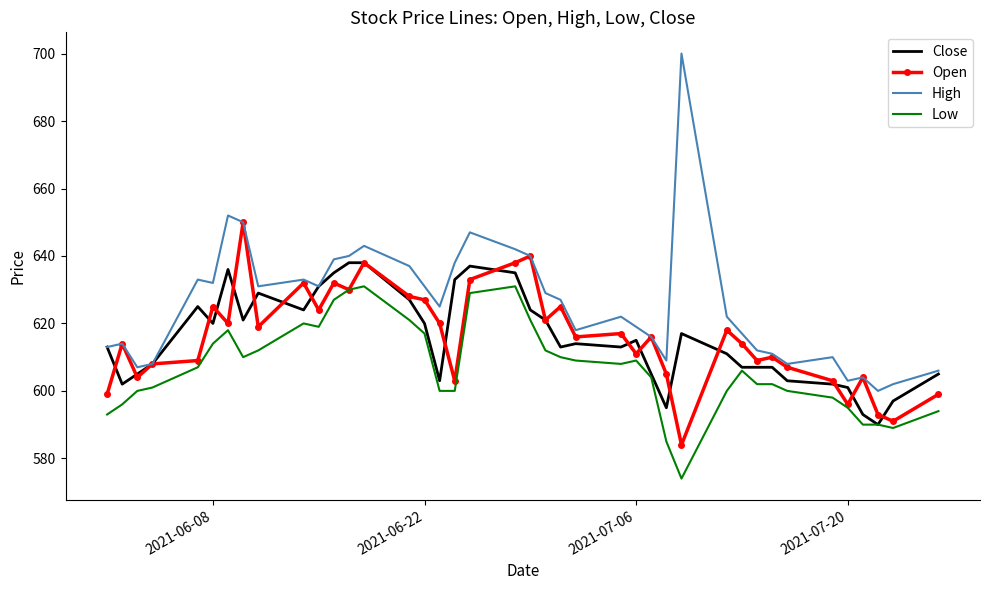

True or false: Low and High intersect in this chart.

False